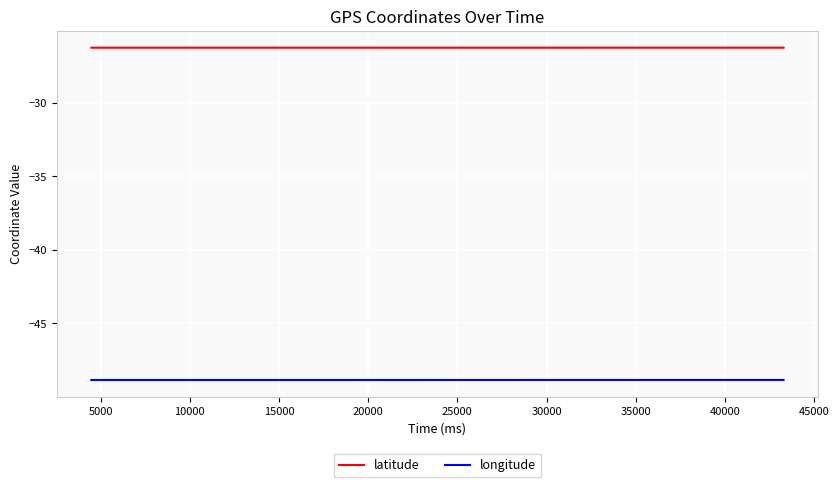

What are all the series names shown in the legend?

latitude, longitude